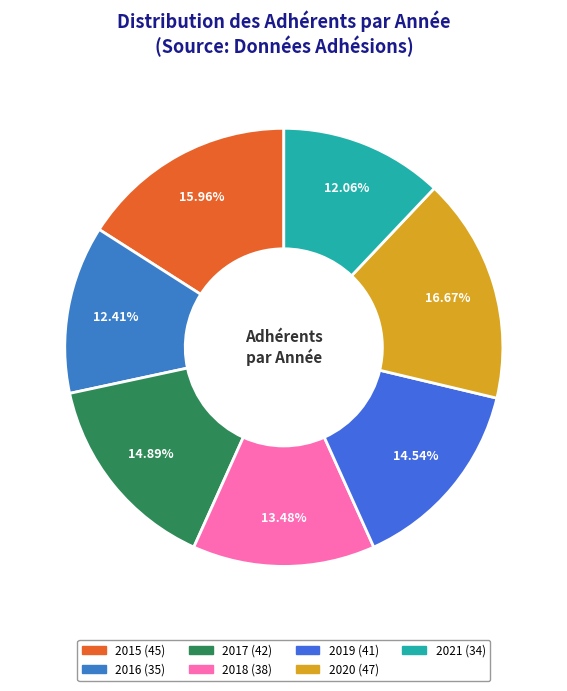

Is it true that 2021 is 1% of the pie?

False